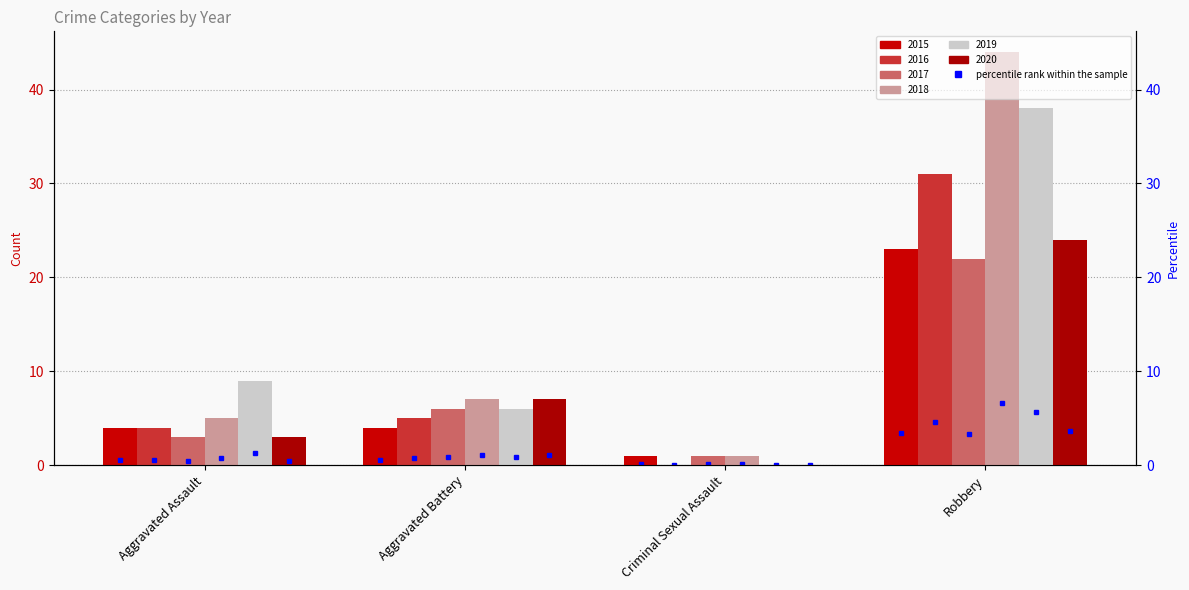

Which has a higher value, Robbery or Aggravated Battery?

Robbery